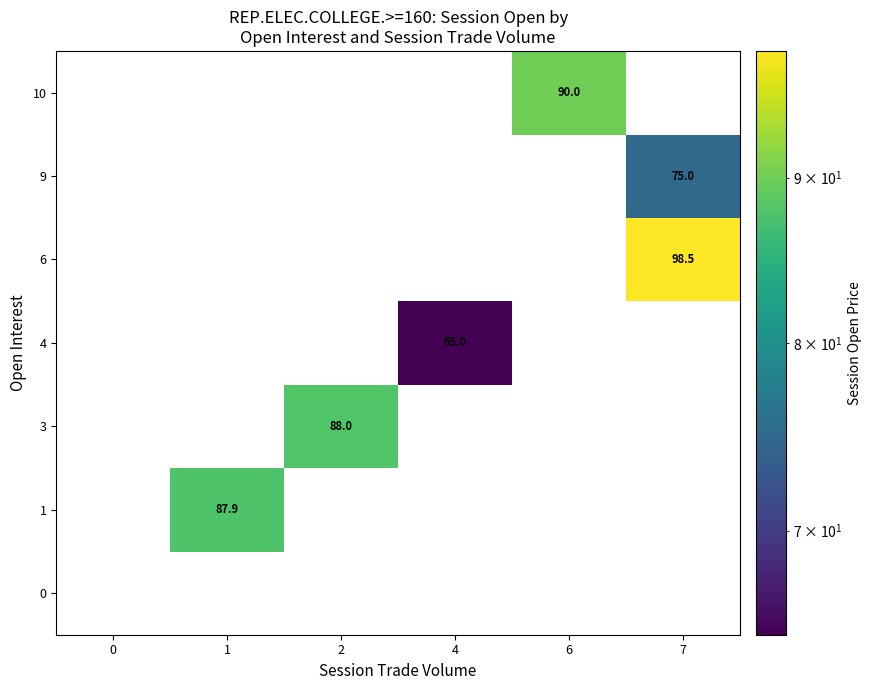

Is it true that 4 equals 0.0 at 1?

True